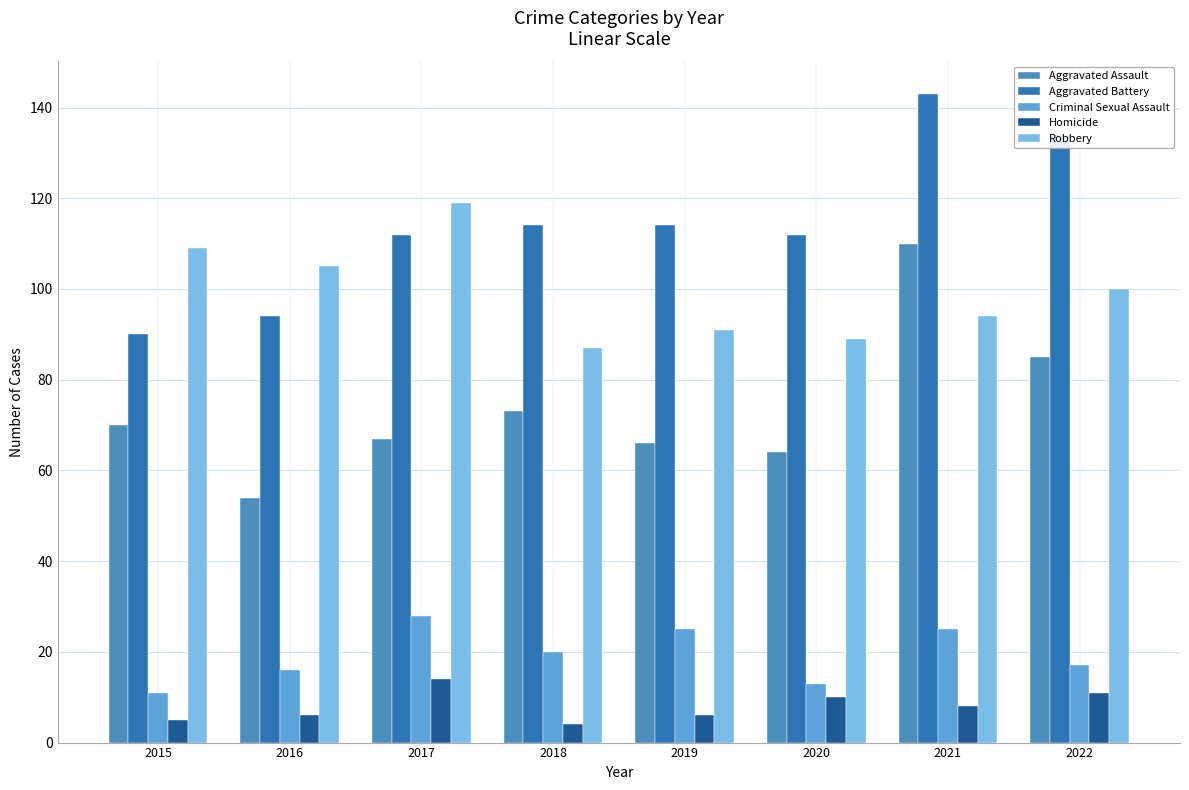

Are the bars horizontal?

No